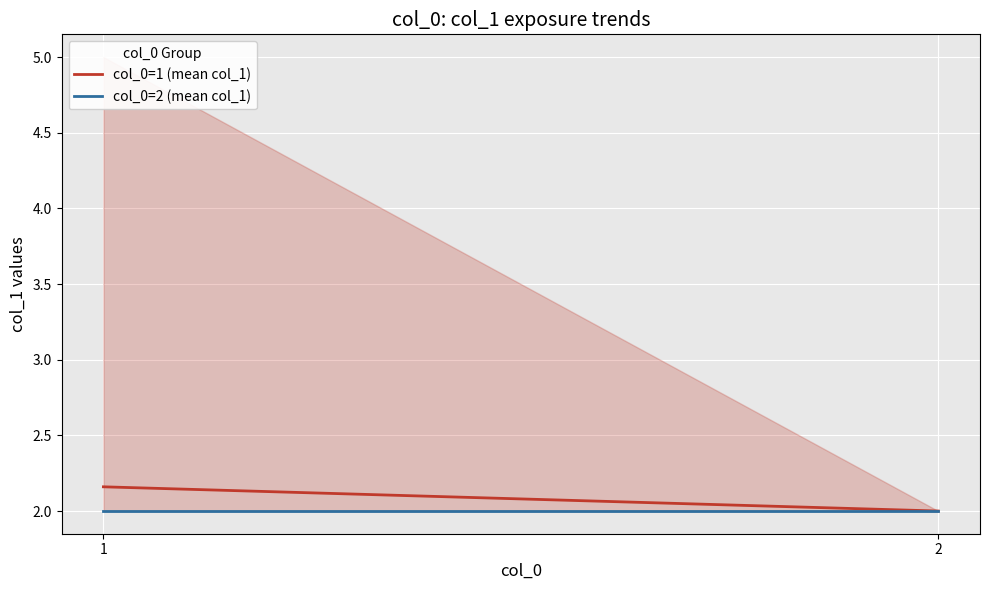

True or false: col_0=2 (mean col_1) has a value of 2.8 at 1.

False